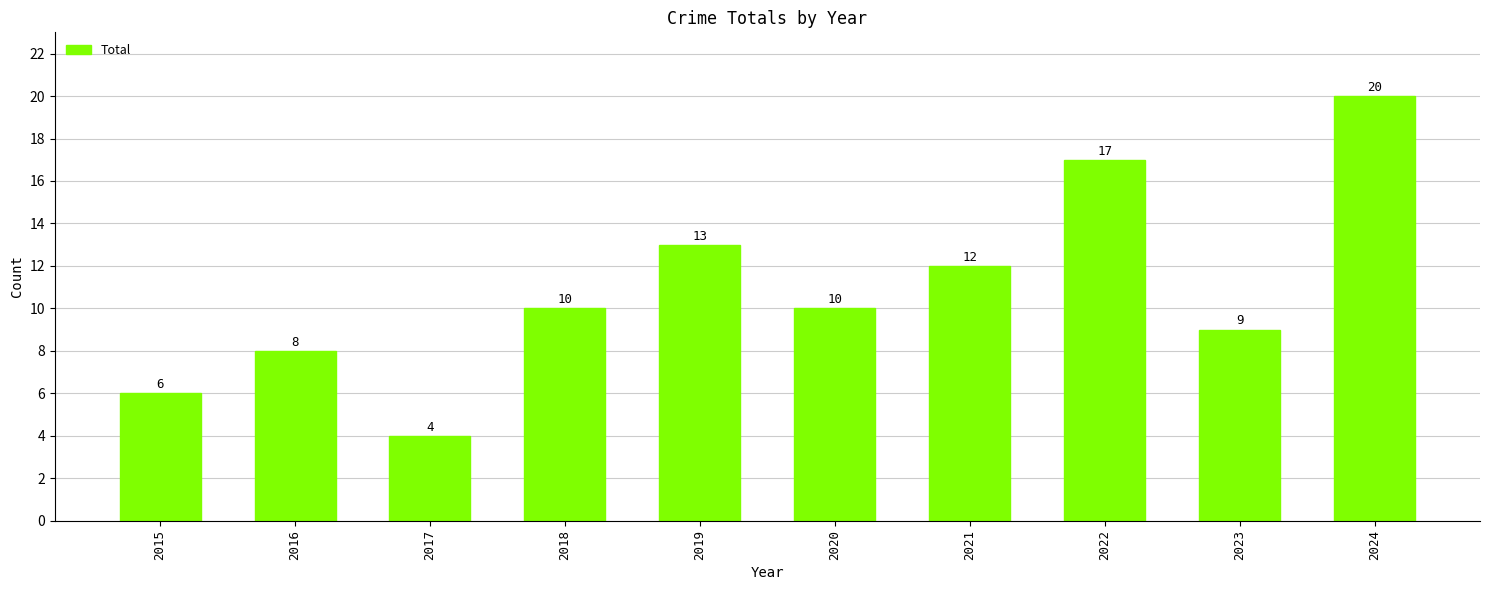

What is the average value?

11